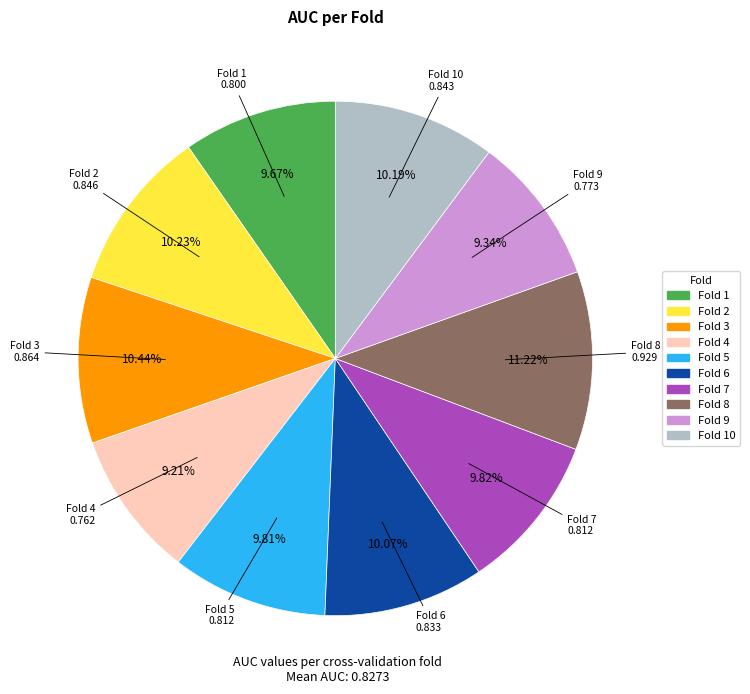

How many slices are in this pie chart?

10